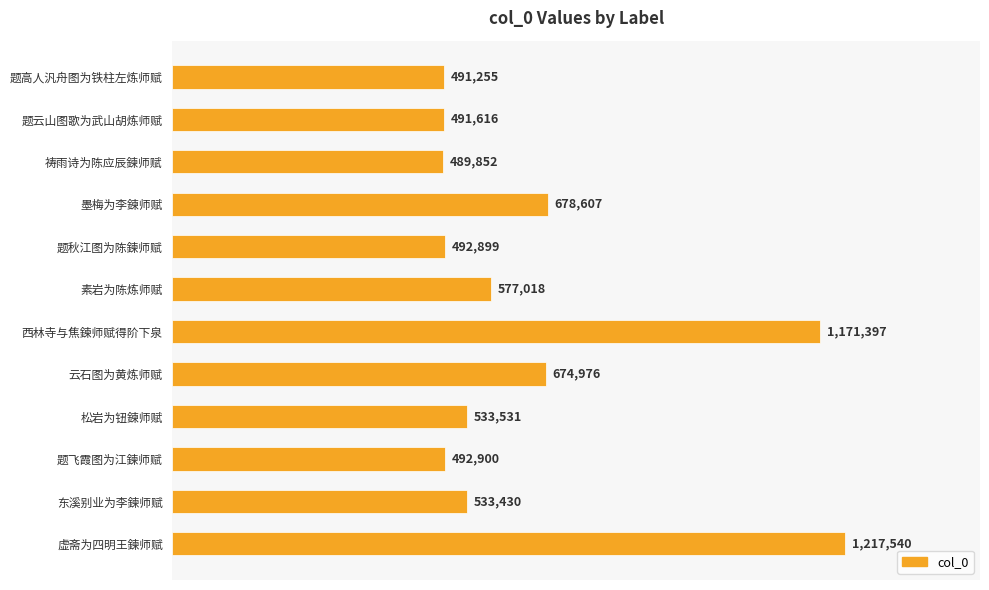

What is the greatest value displayed?

1217540